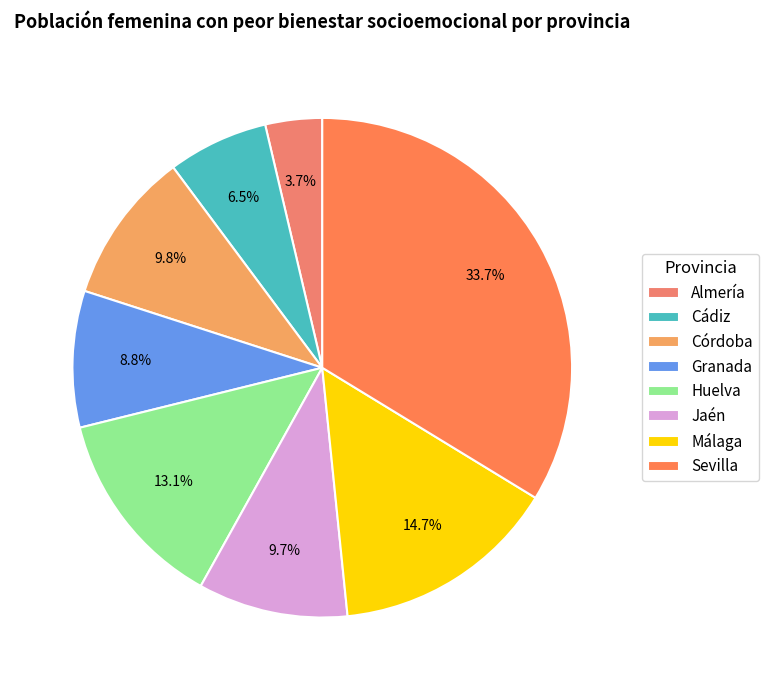

To the nearest percent, what percentage of the pie is Granada?

9%